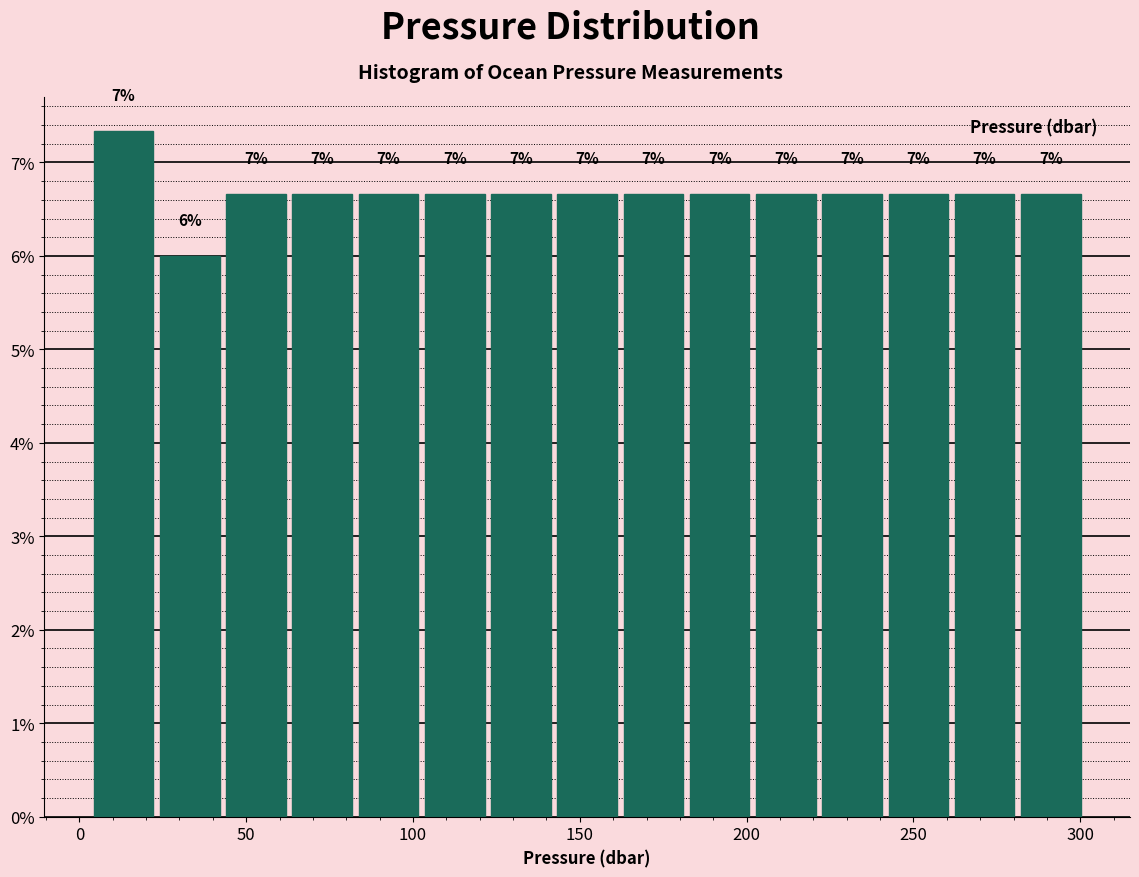

Around what value on the x-axis is the tallest bar? Give the approximate position of its centre, as read against the axis.

15